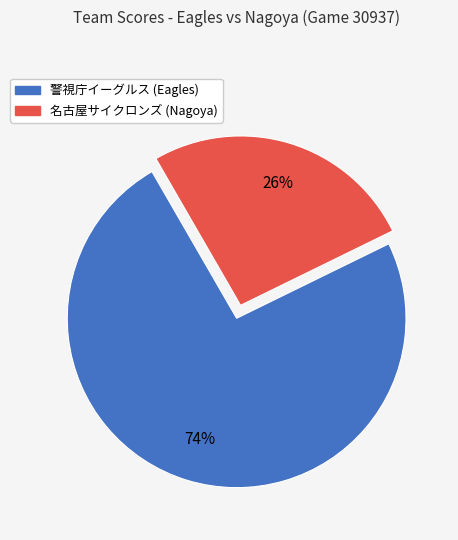

Which slice is the largest?

警視庁イーグルス